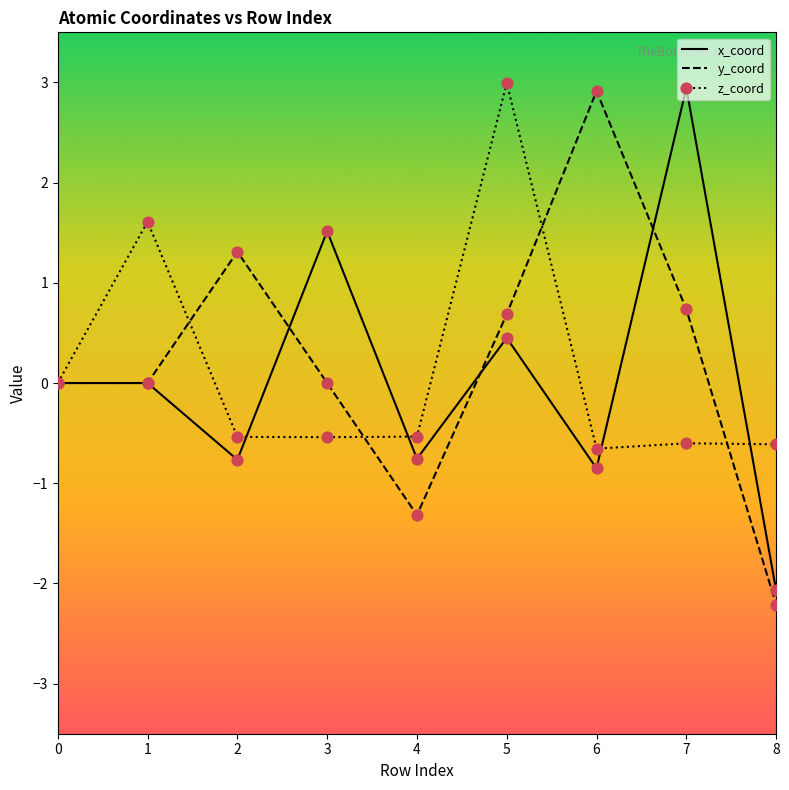

What is the spread (max minus min) of values at 2?

2.1